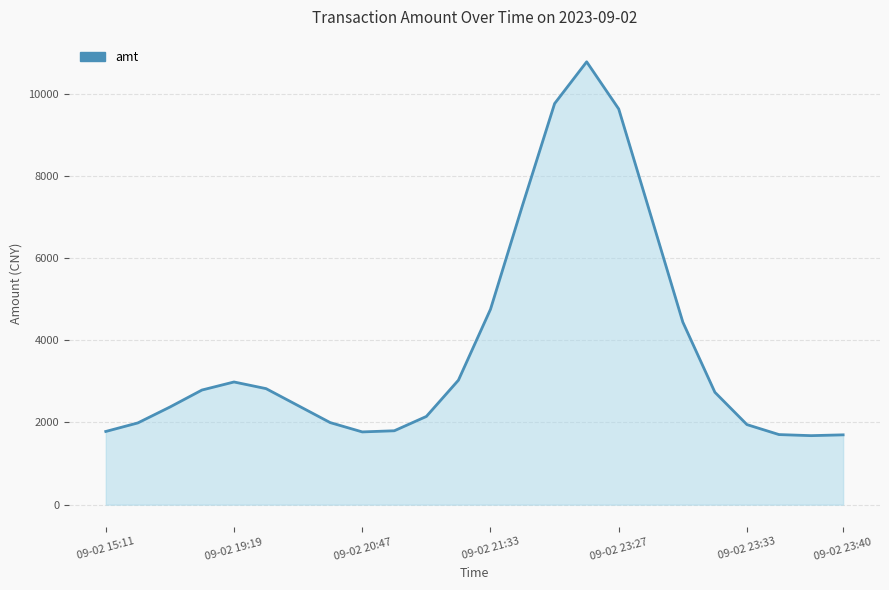

How many distinct data groups are displayed?

1